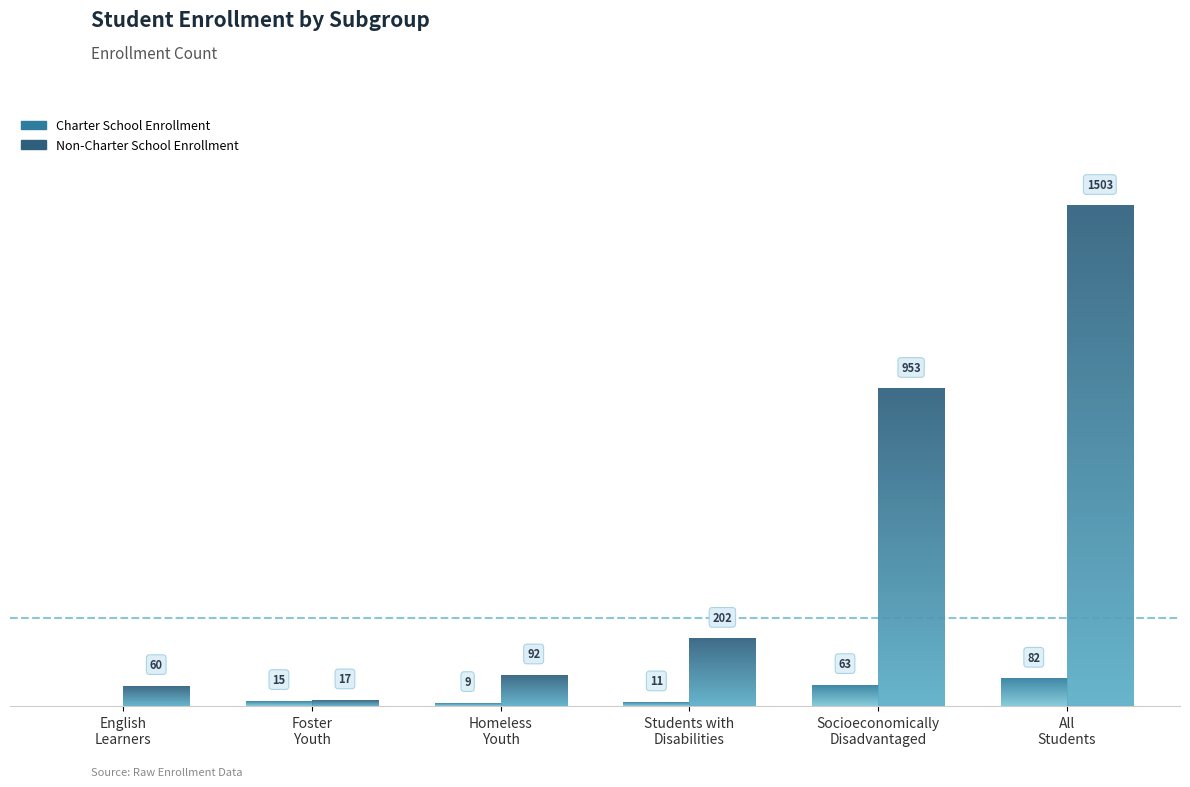

The Non-Charter School Enrollment series shows 17 at Foster
Youth. True or false?

True